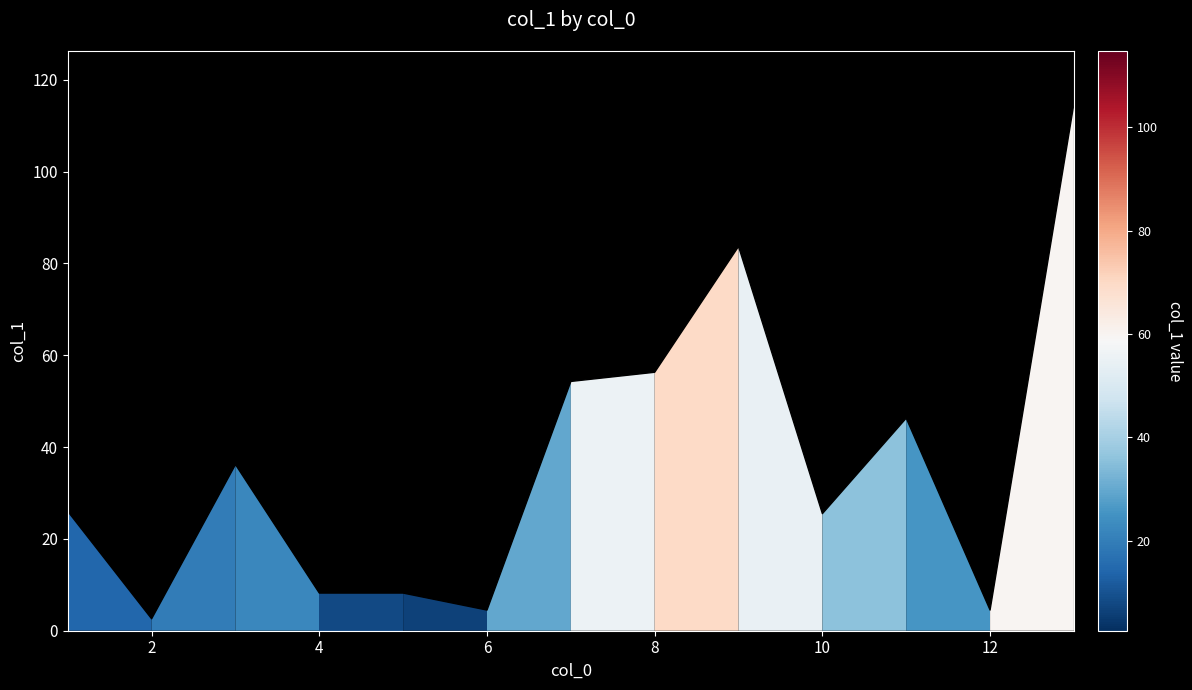

Does the chart have visible grid lines?

No